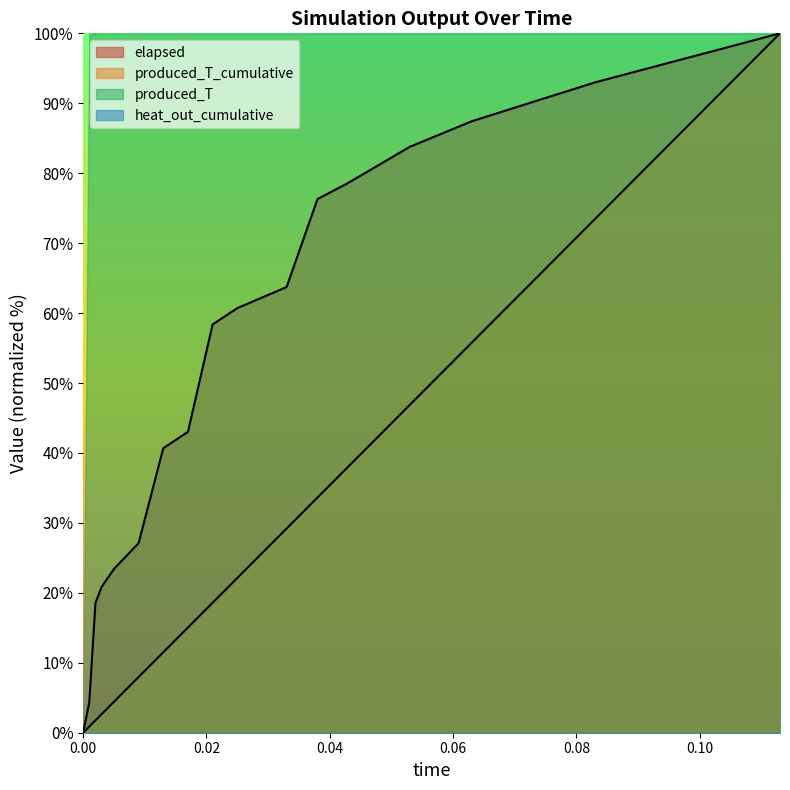

True or false: produced_T_cumulative and elapsed intersect in this chart.

False